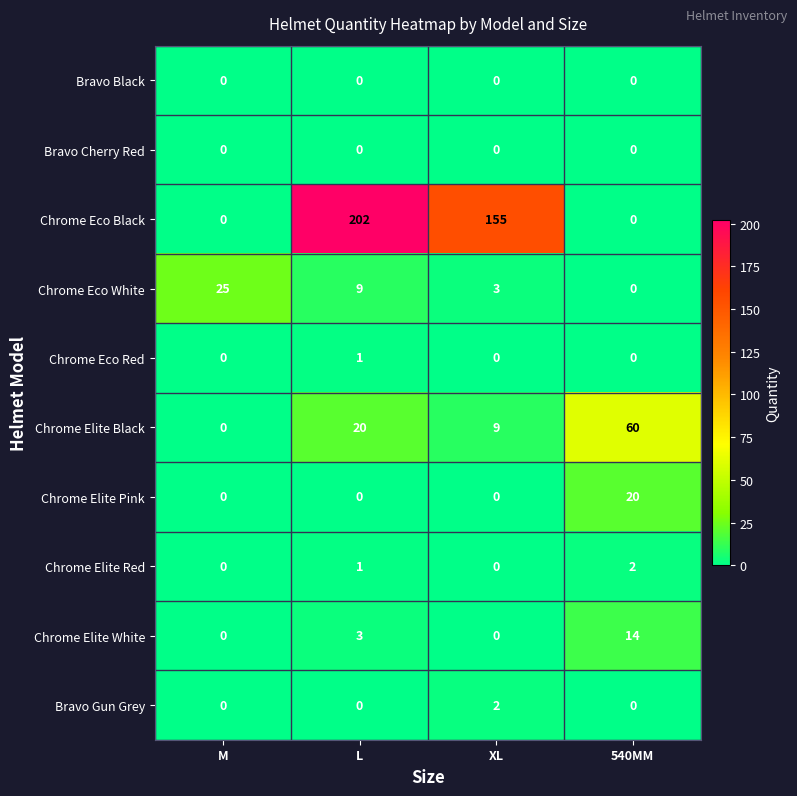

At how many categories does at least one series exceed 64?

2